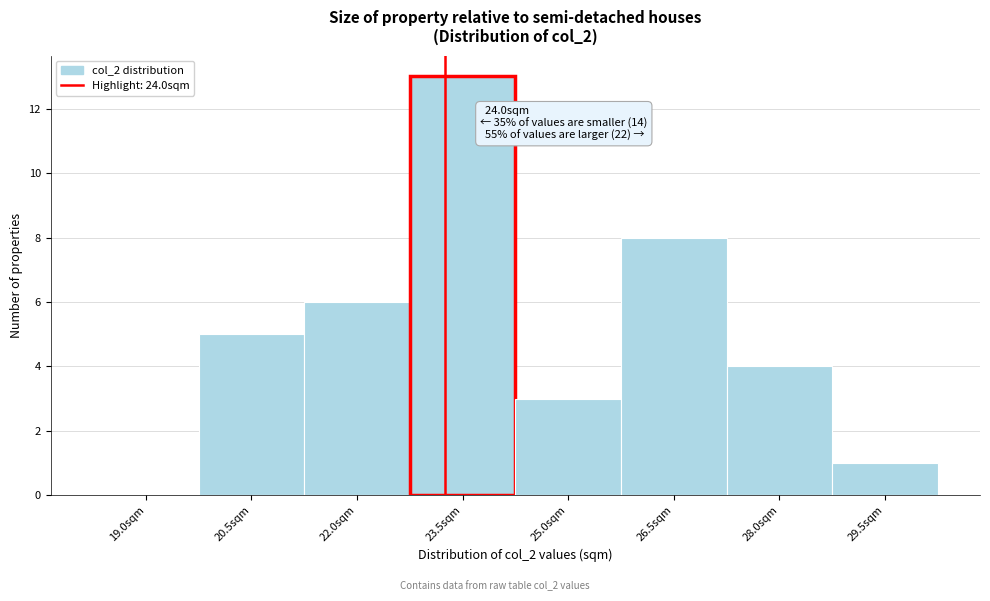

Reading right to left, transcribe all the data shown in this chart.

29.5sqm=1	28.0sqm=4	26.5sqm=8	25.0sqm=3	23.5sqm=13	22.0sqm=6	20.5sqm=5	19.0sqm=0